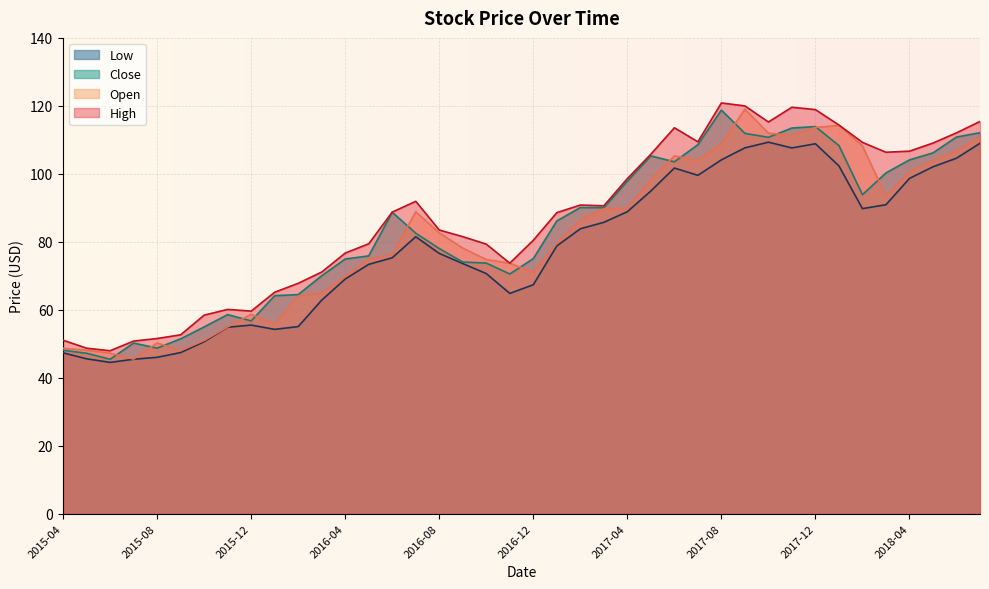

True or false: Low has more than 2 interior local peaks.

True